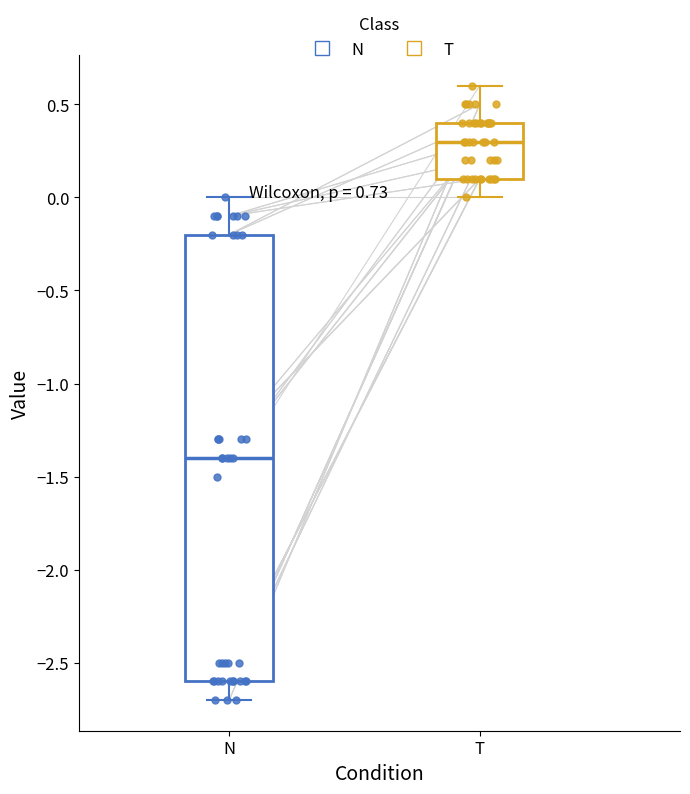

Which box is the tallest, from its lower edge to its upper edge?

N